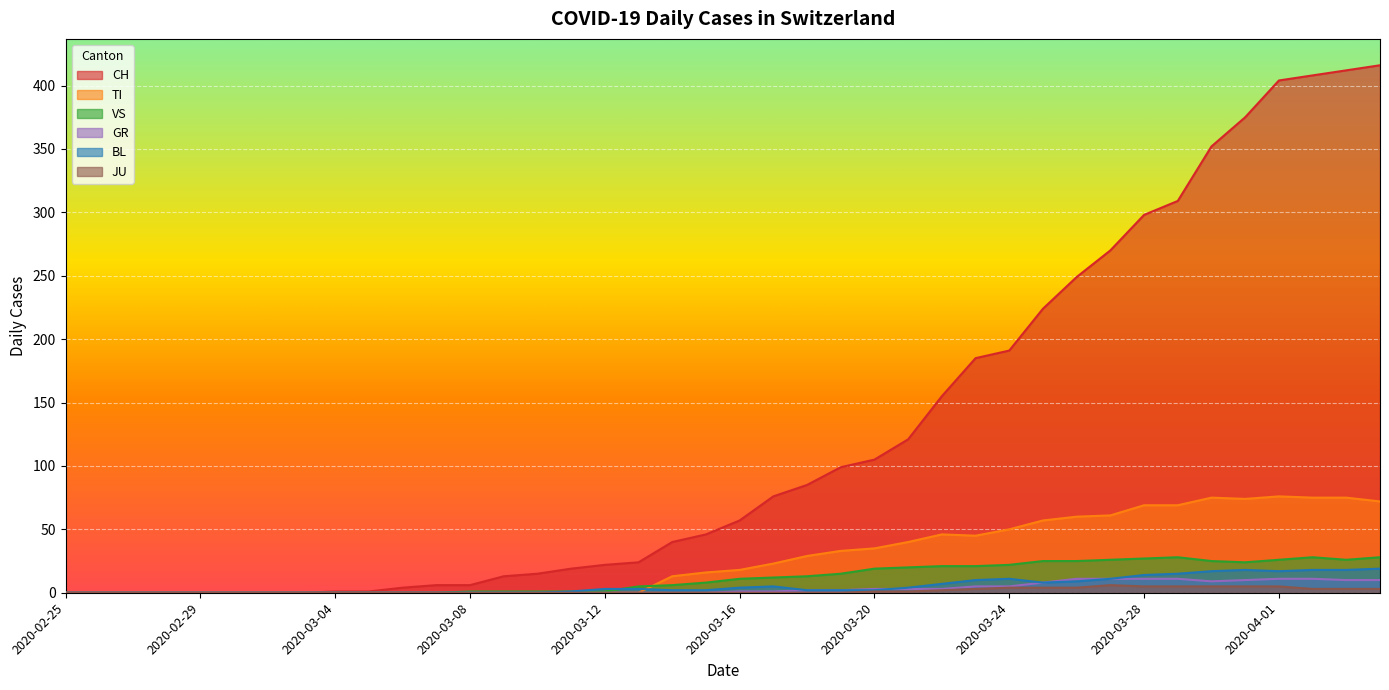

Count the number of categories in the chart.

40